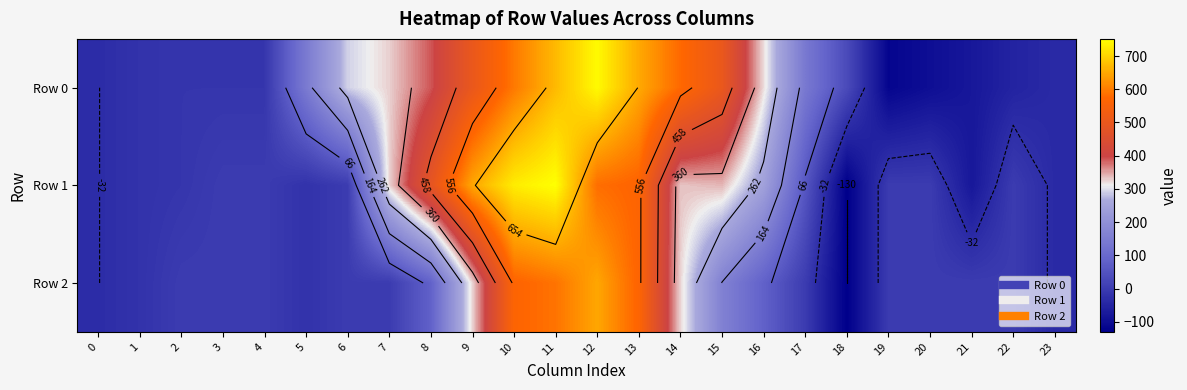

How many values in the Row 1 series exceed 0?

11